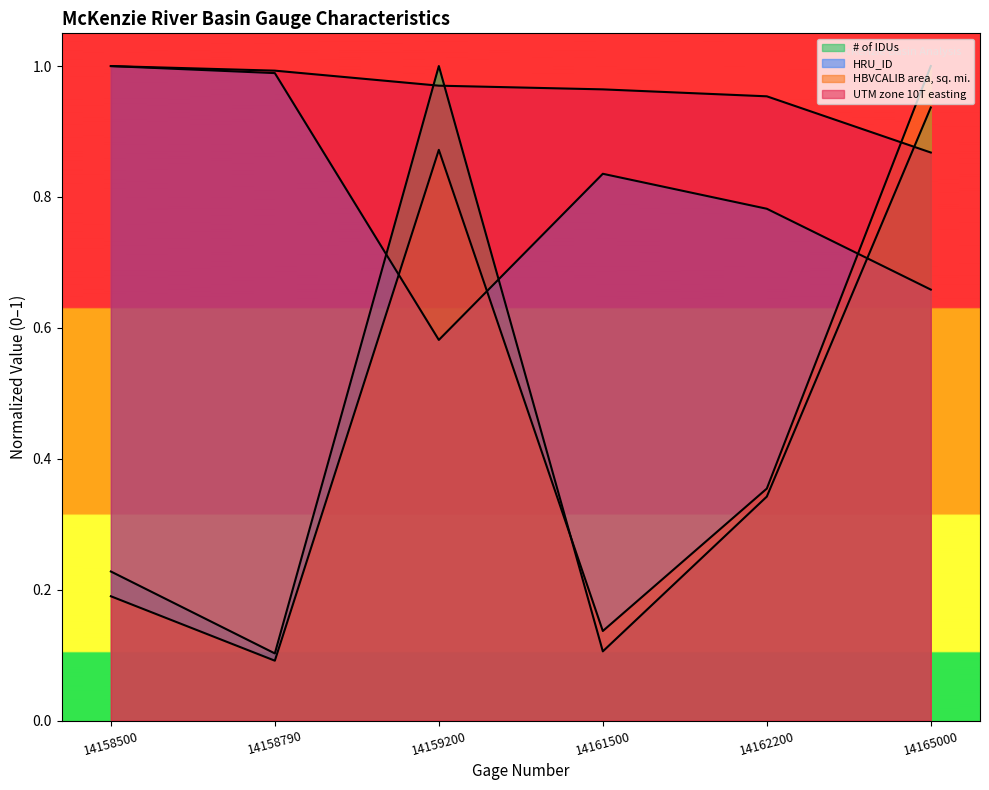

Which has a higher value, 14165000 or 14162200?

14165000